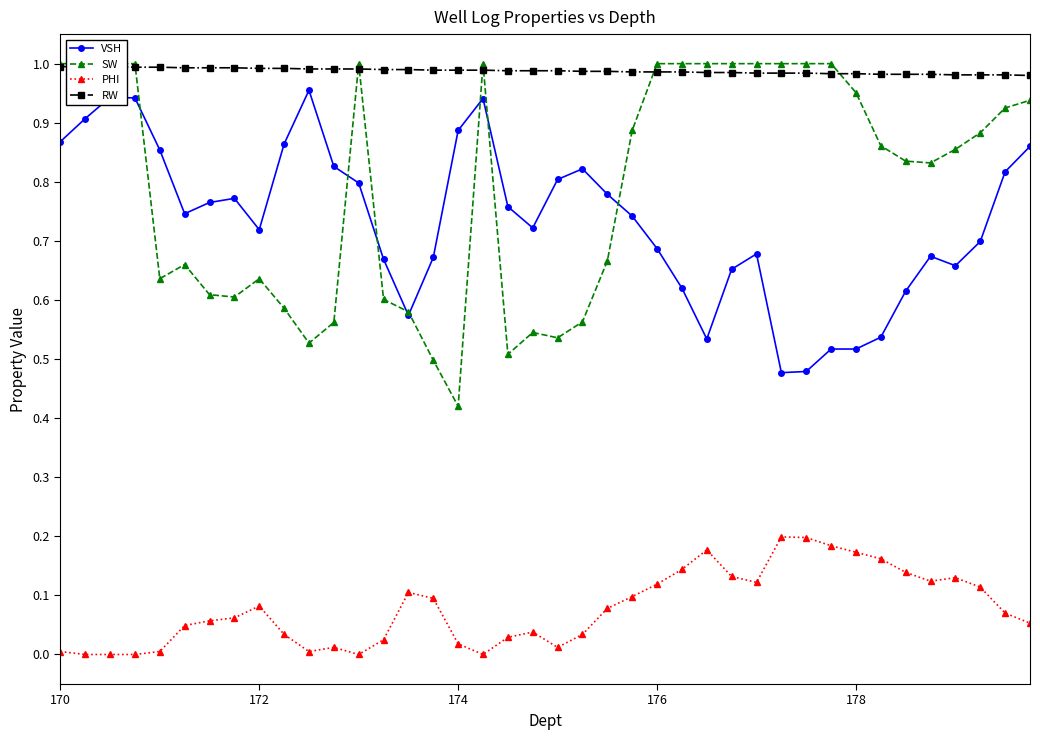

How many lines are shown in the chart?

4